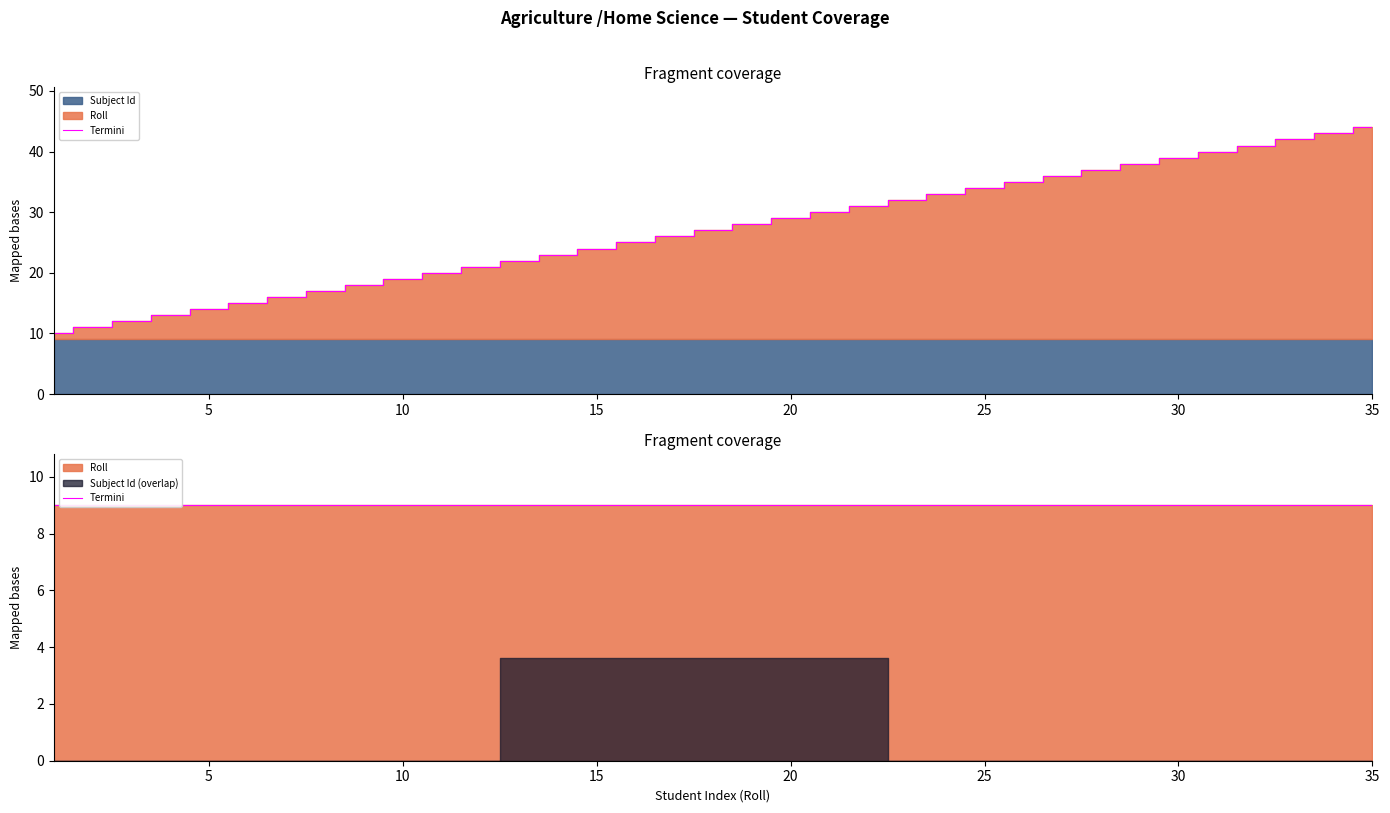

The value at 6 is 15. True or false?

True